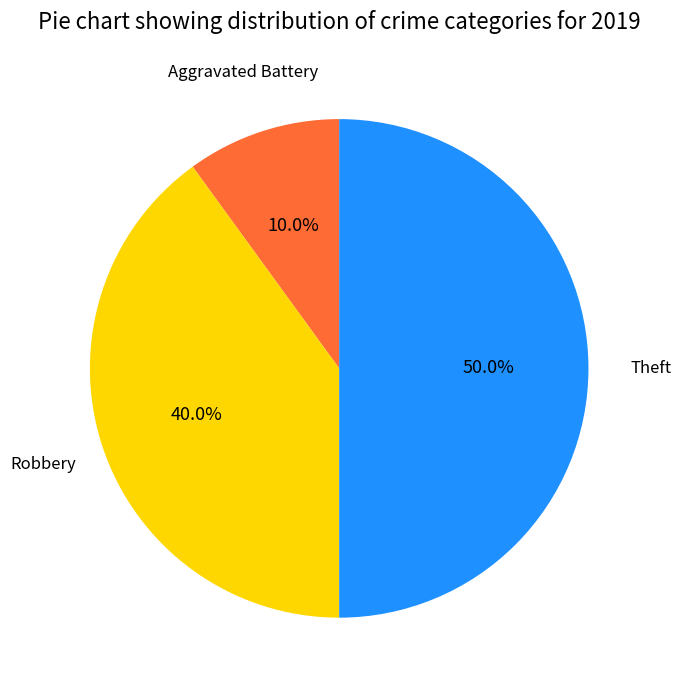

Count the number of slices in the pie.

3